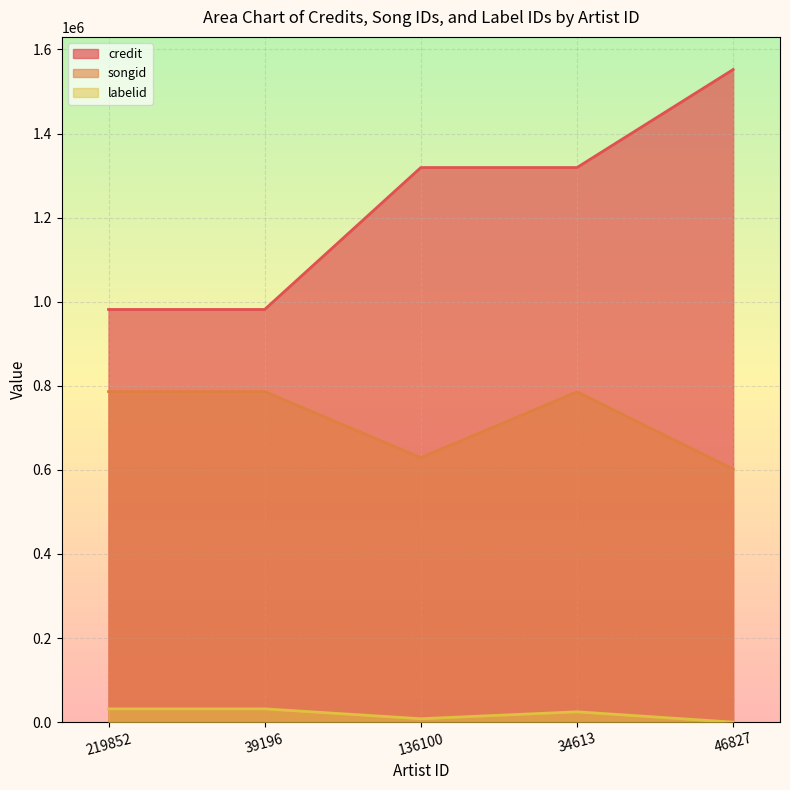

What is the sum of the songid values at 39196 and 219852?

1572682